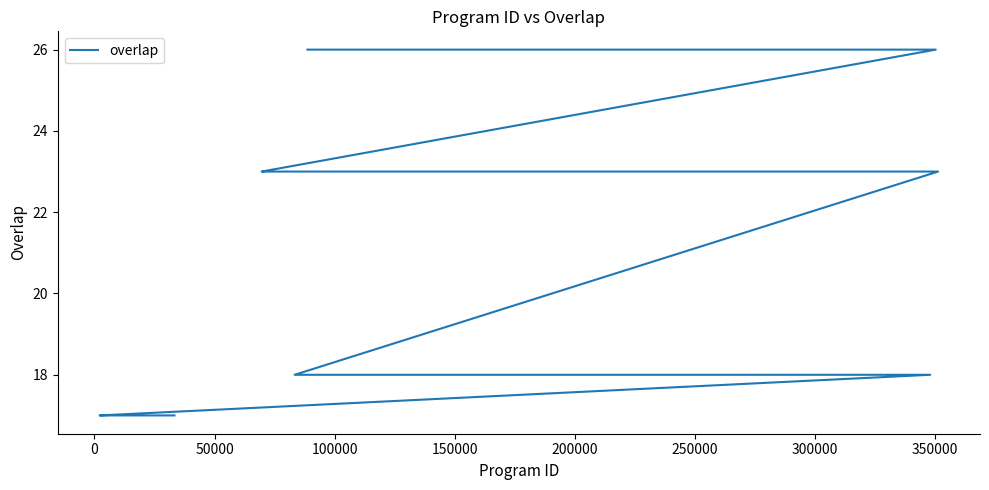

Does the chart have visible grid lines?

No